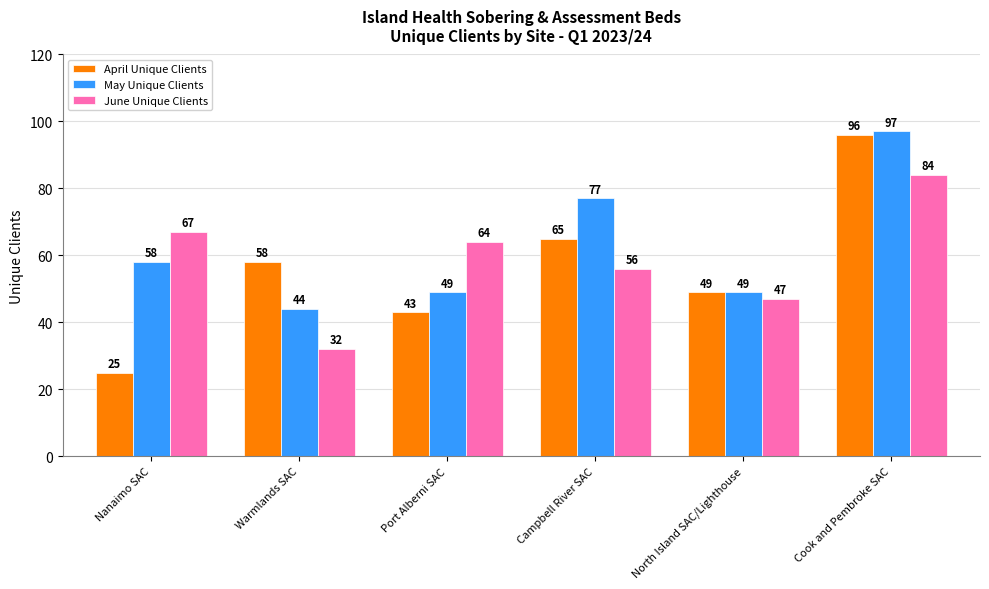

Between Nanaimo SAC and Cook and Pembroke SAC, which series saw the biggest shift?

April Unique Clients